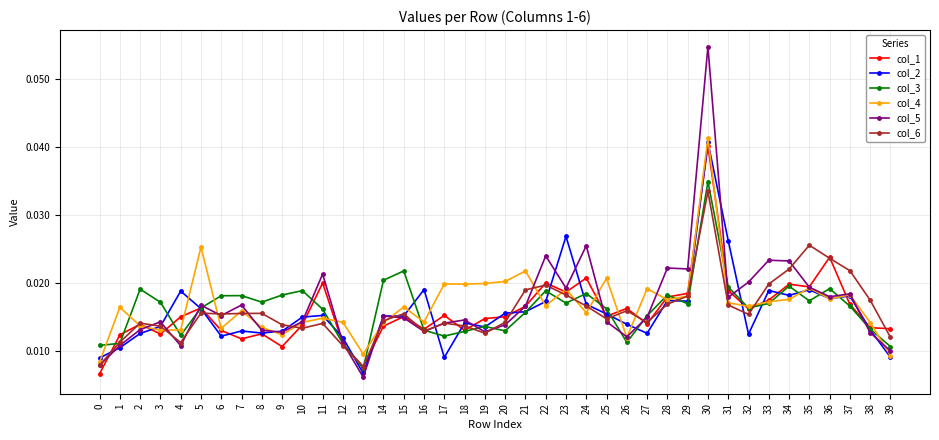

At how many categories does at least one series exceed 0?

40